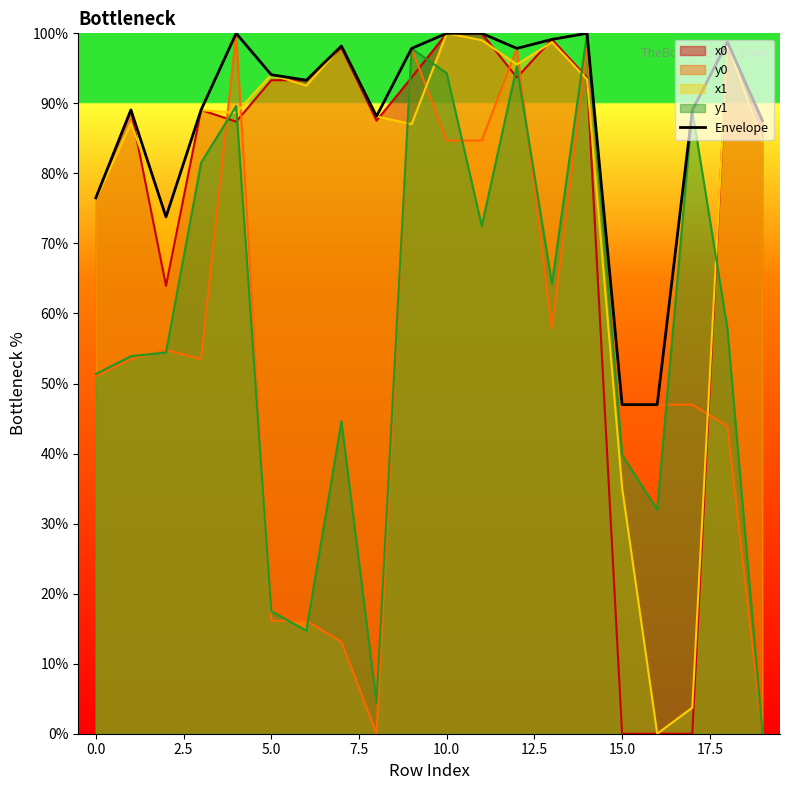

Count the number of values greater than 94.

10